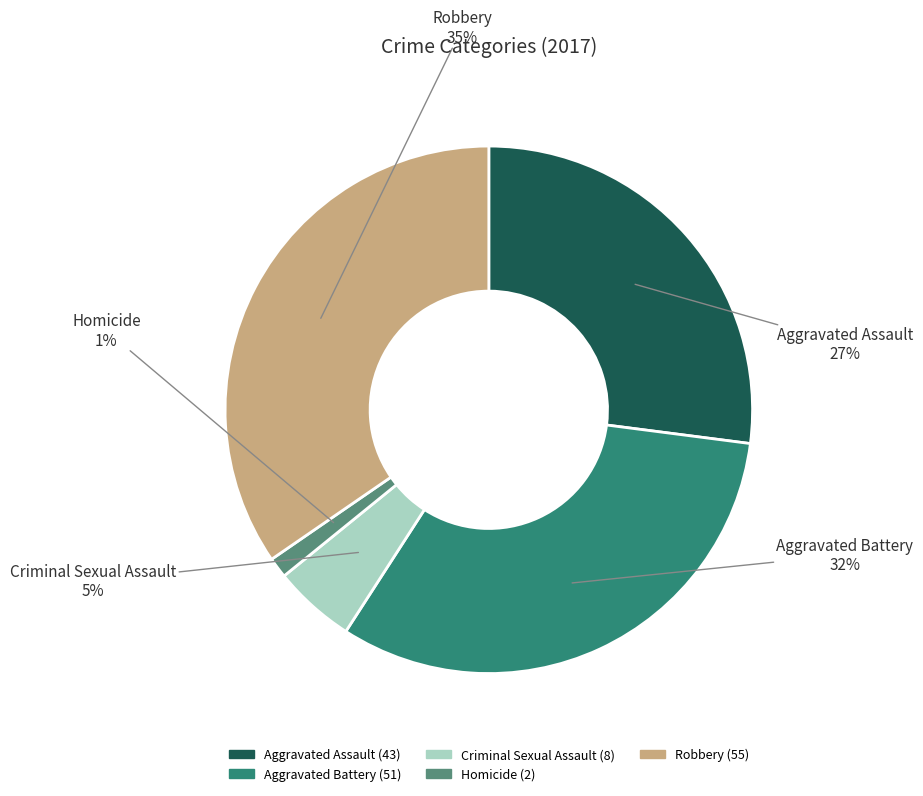

To the nearest percent, what percentage of the pie is Robbery?

35%